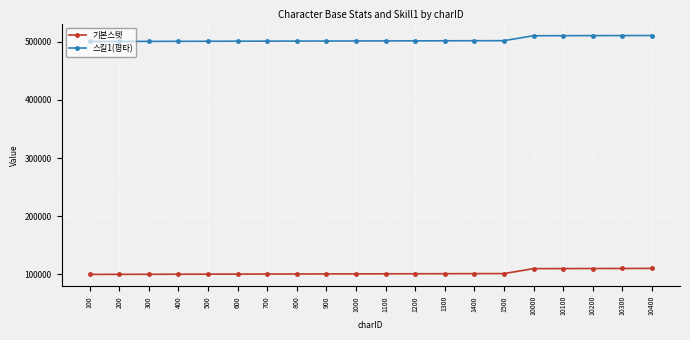

The 스킬1(평타) series shows 500300 at 300. True or false?

True